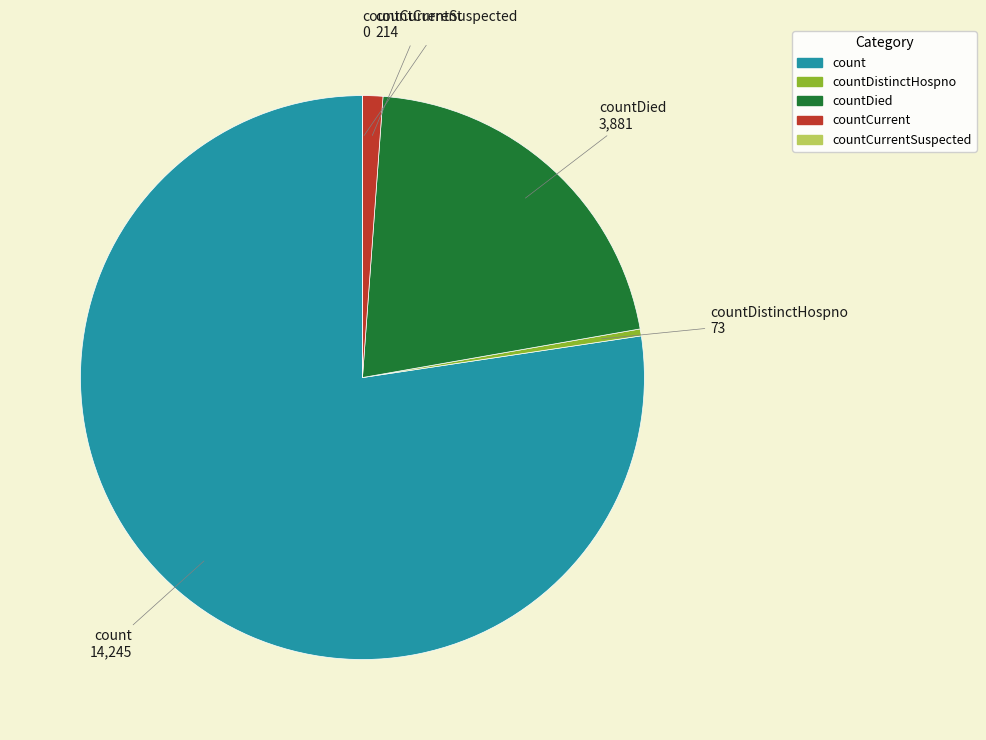

Is there any slice that represents more than half of the pie?

Yes